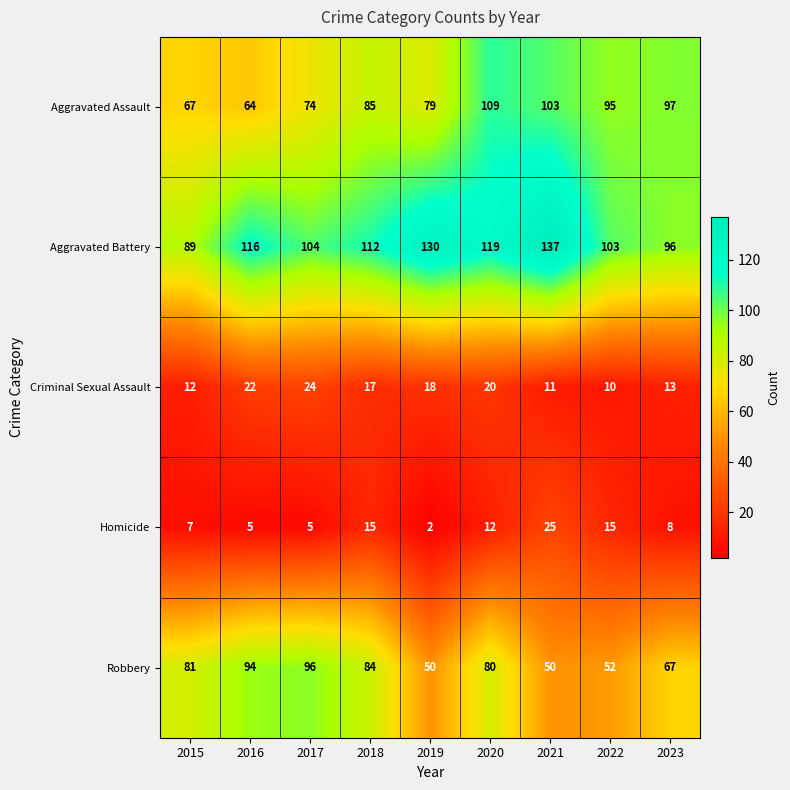

What is the sum of the Robbery values at 2019 and 2018?

134